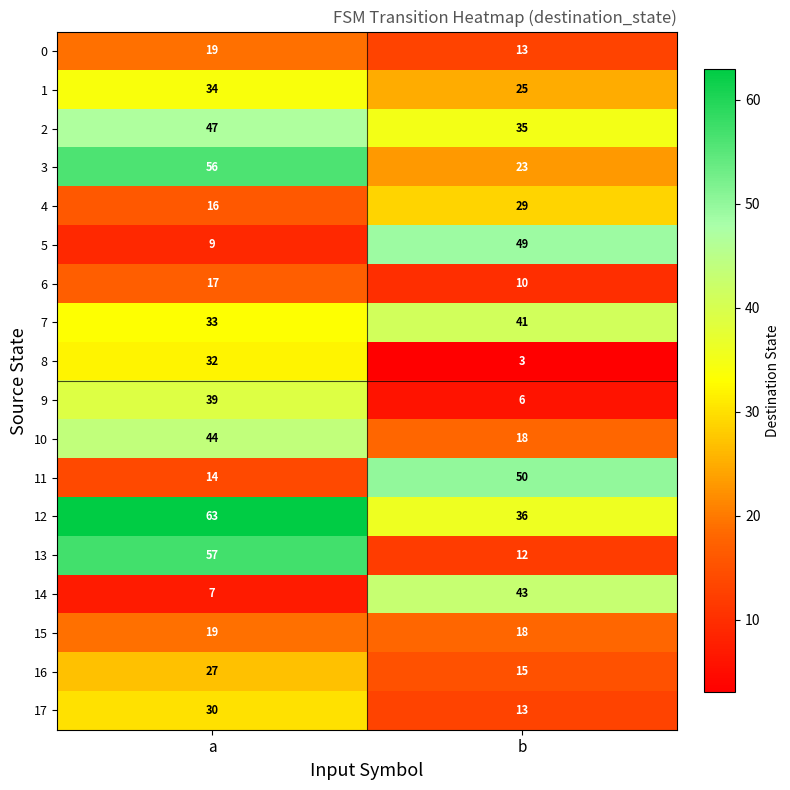

At how many categories does at least one series exceed 56?

1